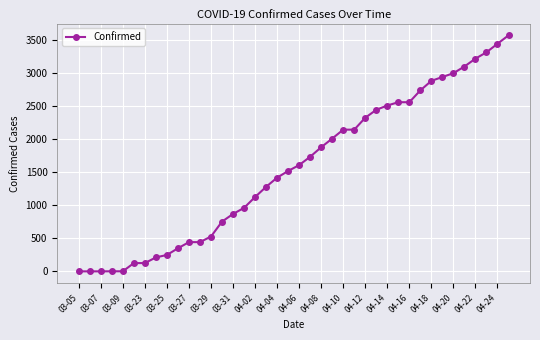

What is the greatest value displayed?

3570